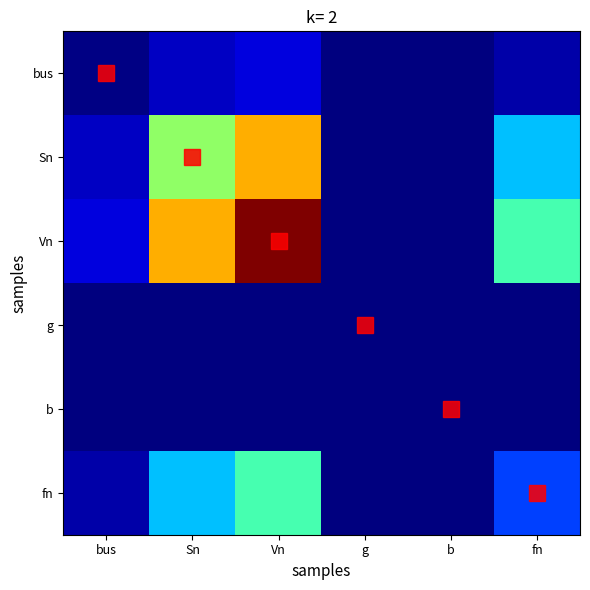

At which category is the sum across all series the highest?

Vn